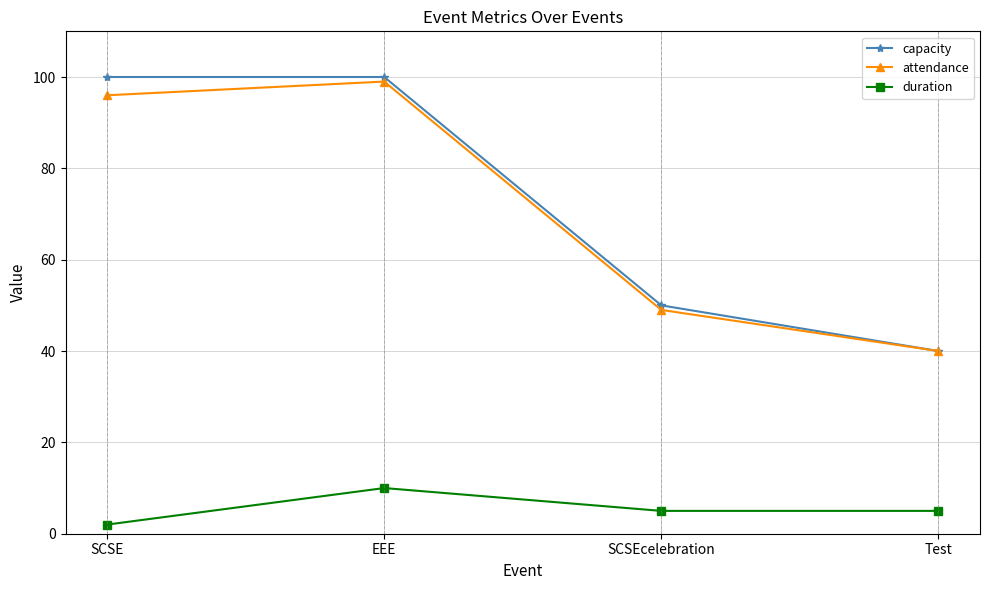

Reading right to left, transcribe all the data shown in this chart.

capacity: 40	50	100	100
attendance: 40	49	99	96
duration: 5	5	10	2